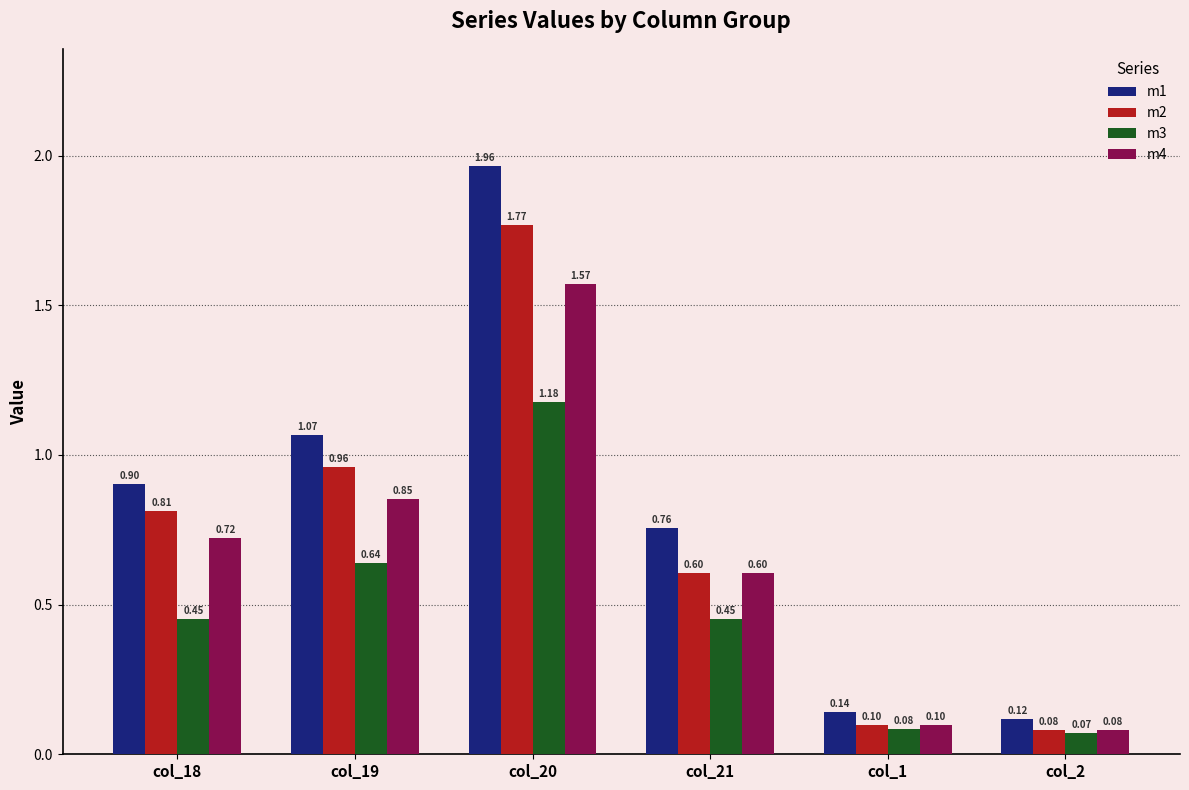

Rank the series by their average value, from highest to lowest.

m1, m2, m4, m3